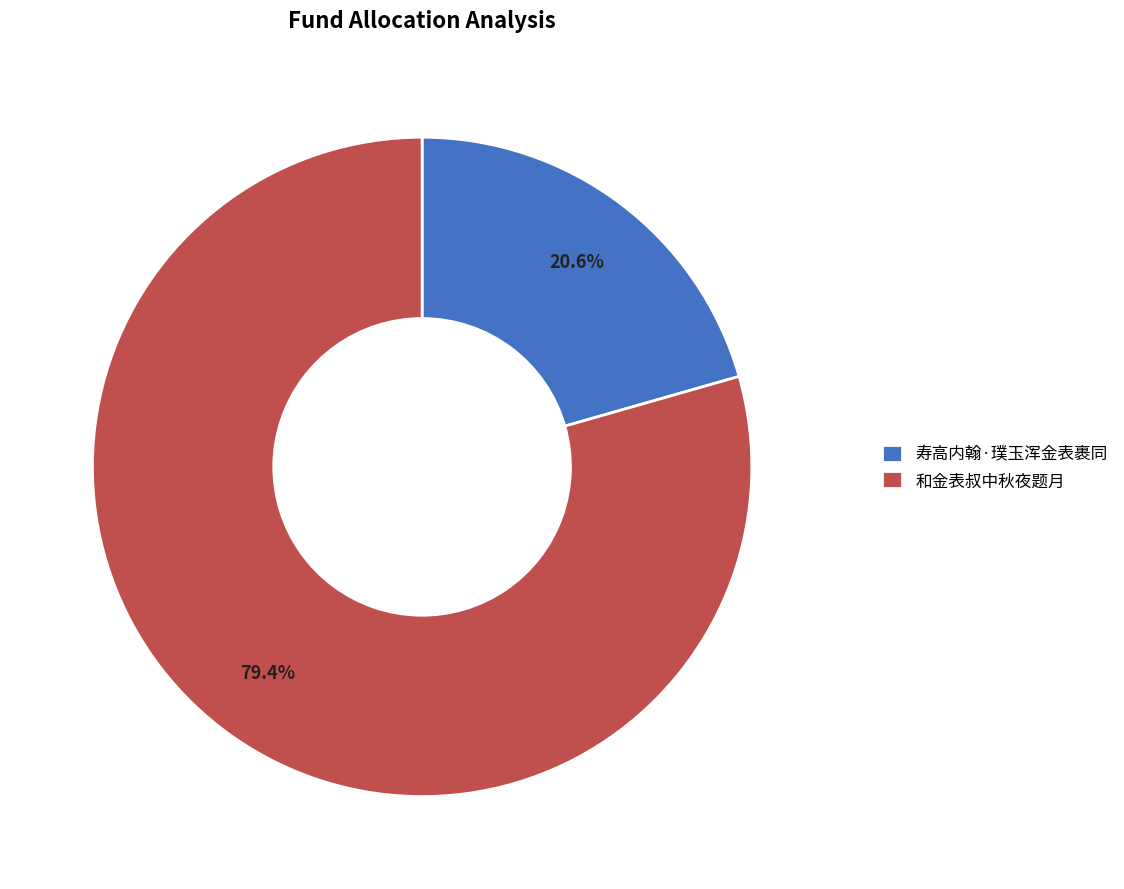

Do 寿高内翰·璞玉浑金表裹同 and 和金表叔中秋夜题月 together represent more than half of the pie?

Yes